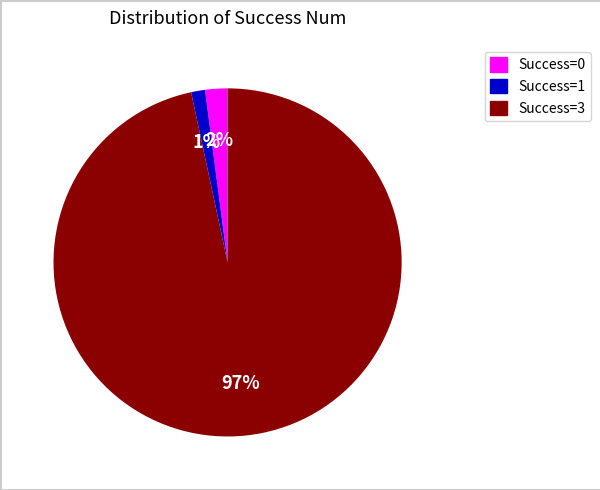

To the nearest percent, what is the average slice percentage?

33%